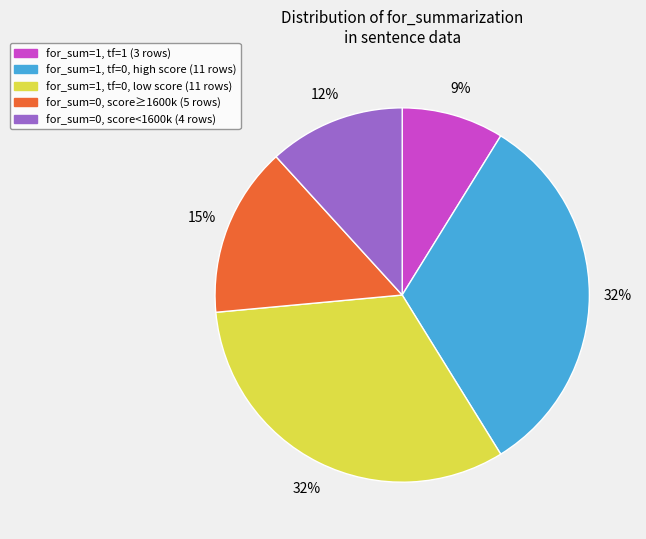

To the nearest percent, what is the average slice percentage?

20%